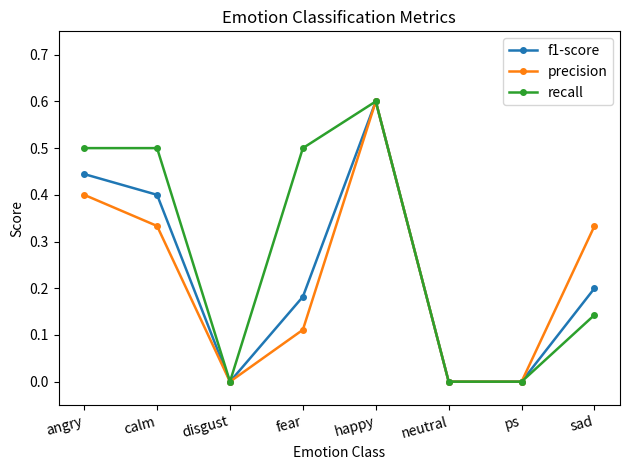

True or false: recall has more than 0 interior local peaks.

True